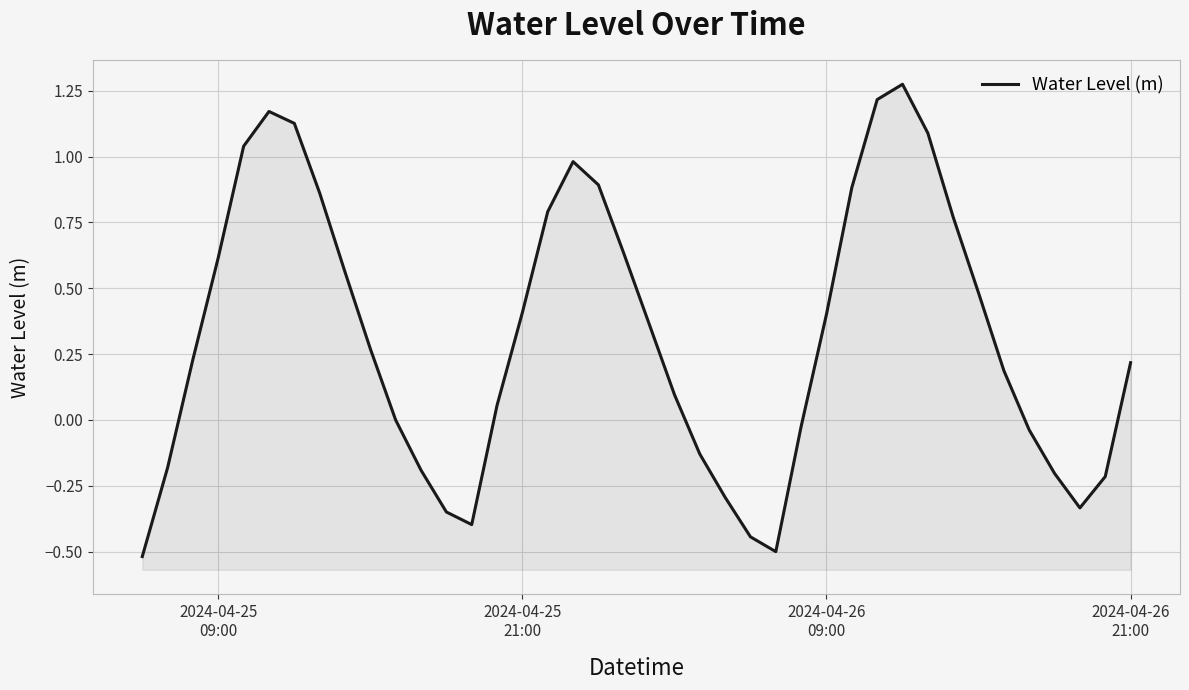

What is the average value?

0.3